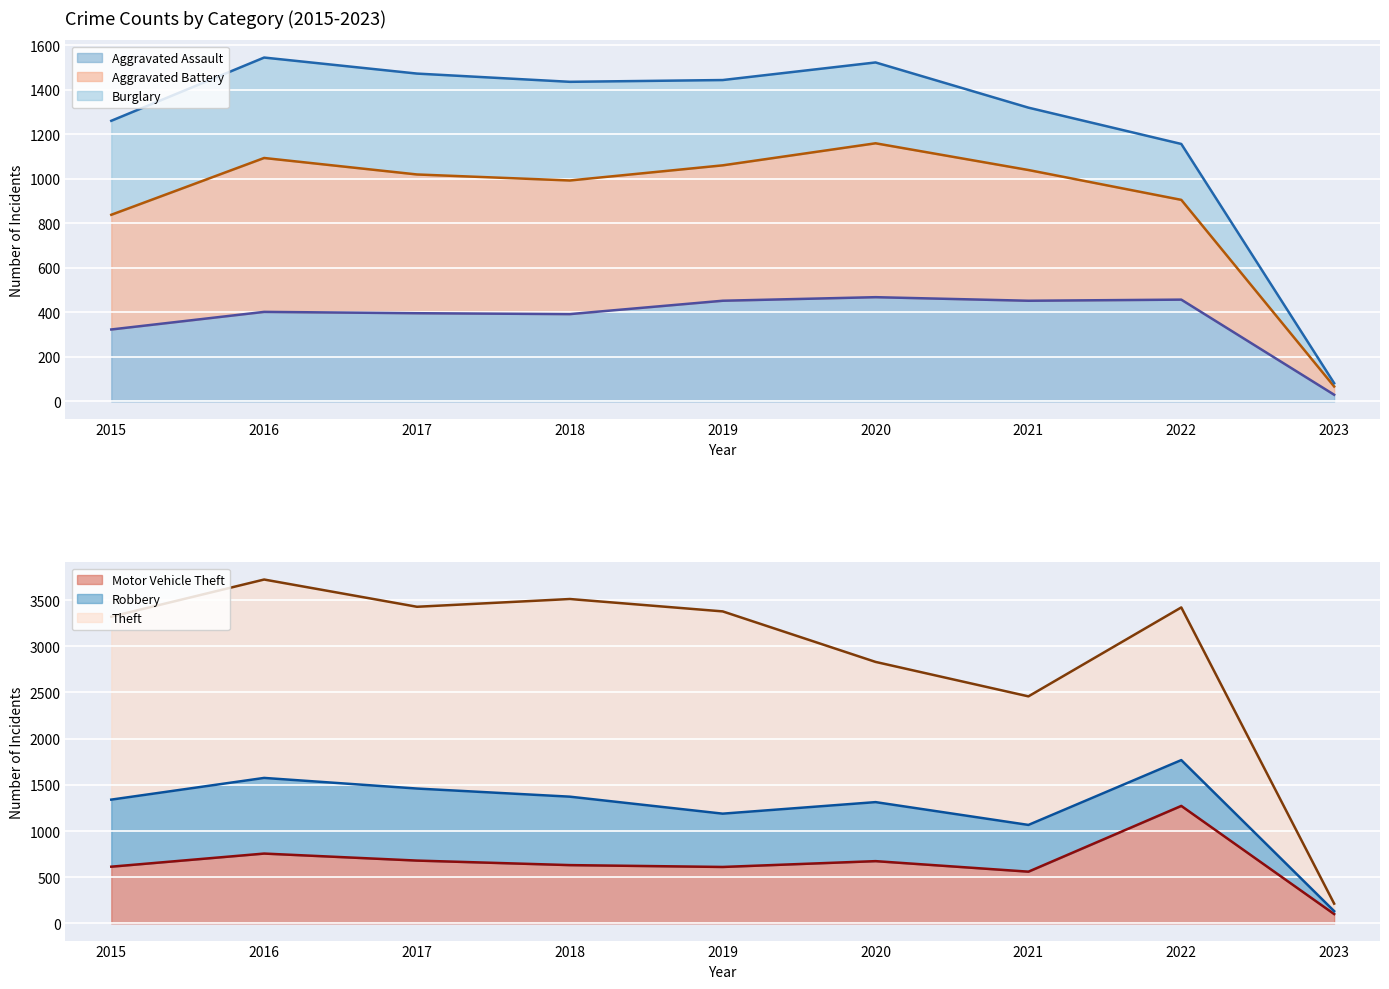

Which category has the highest value across all series?

2016